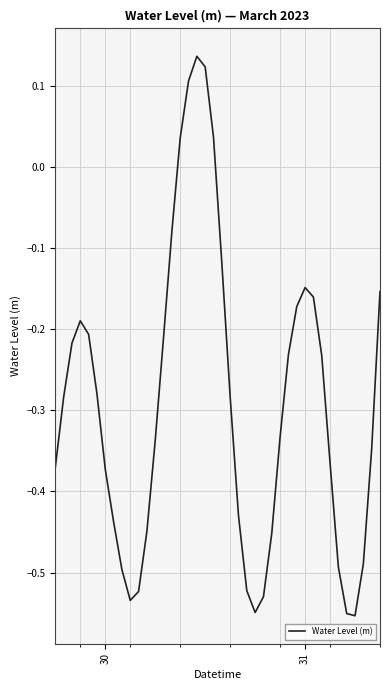

What is the difference between the maximum and minimum values?

0.7